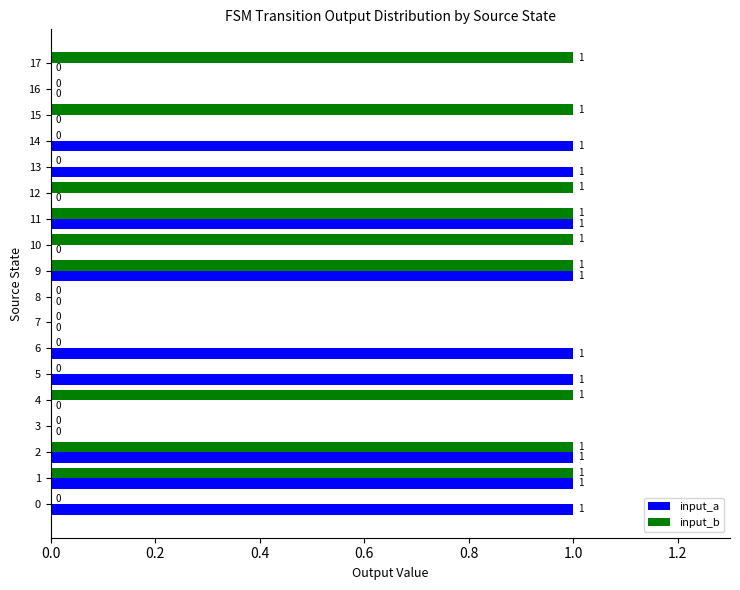

The value of input_a at 10 is 0. True or false?

True